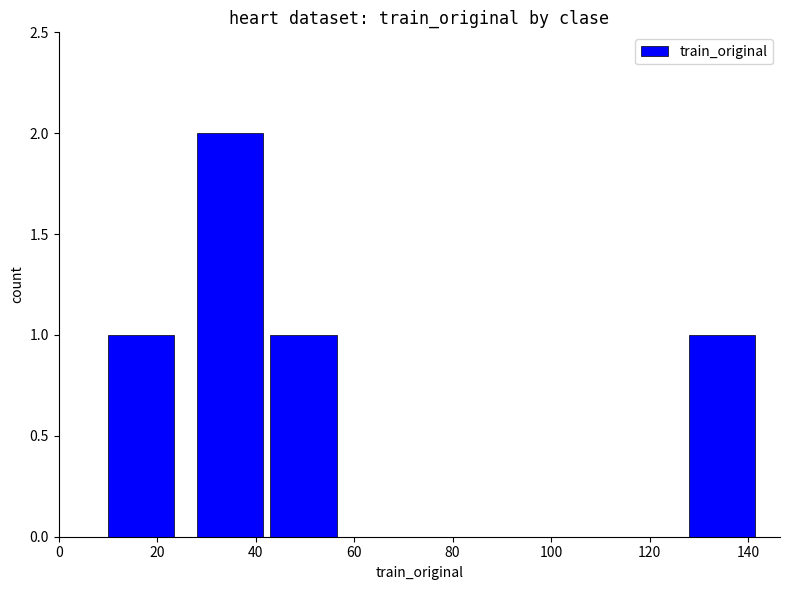

What is the sum of all values?

5